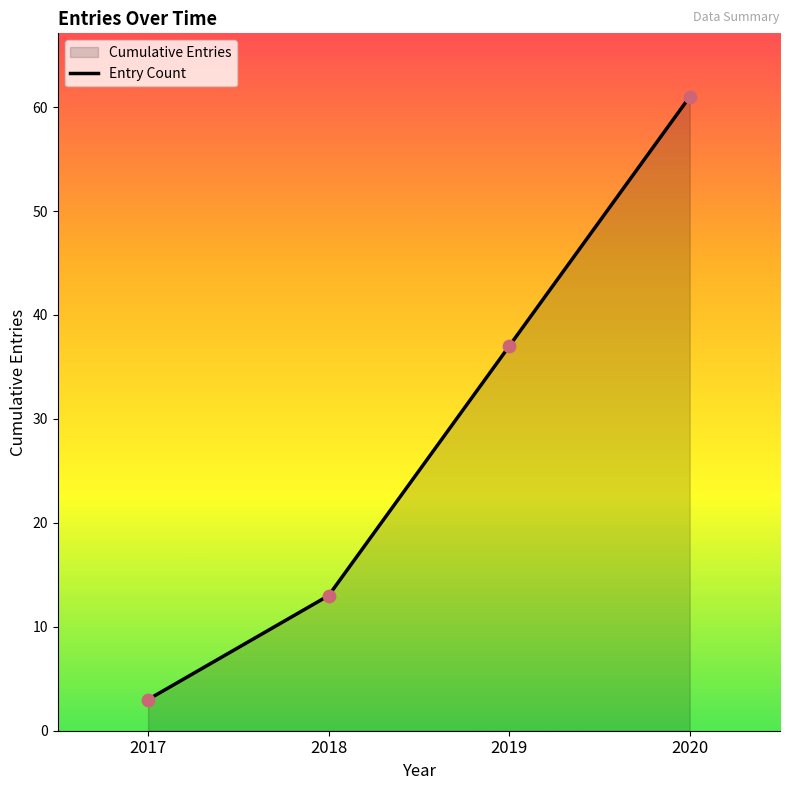

What is the change in value from 2017 to 2019?

+34